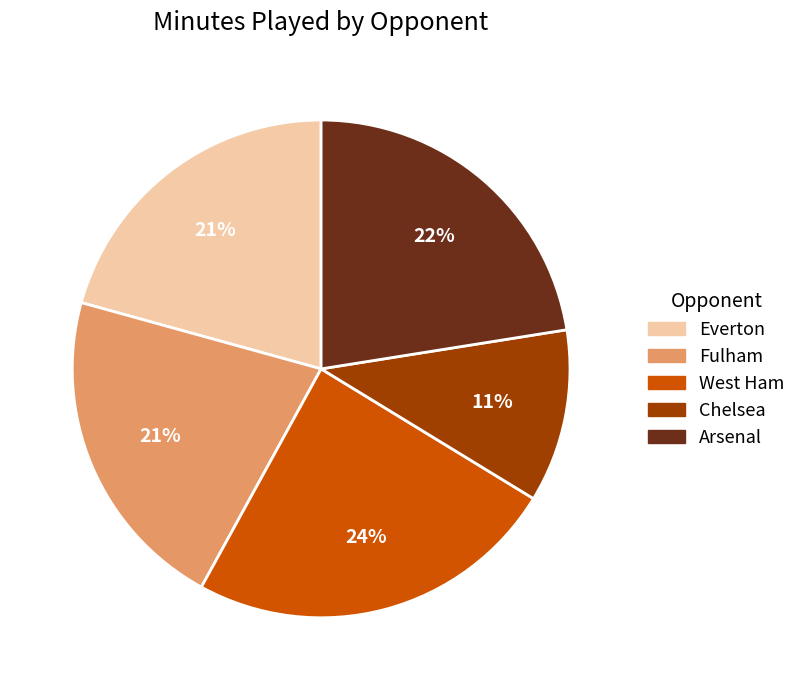

To the nearest percent, what is the difference between the West Ham and Chelsea slice percentages?

13%